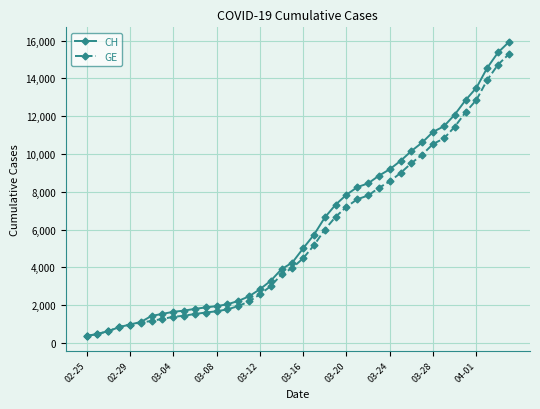

What is the value of the GE point at the 24th from the left?

6681